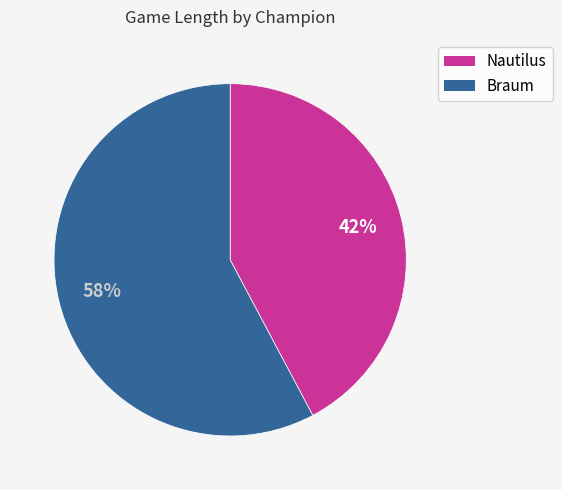

Is there any slice that represents more than half of the pie?

Yes